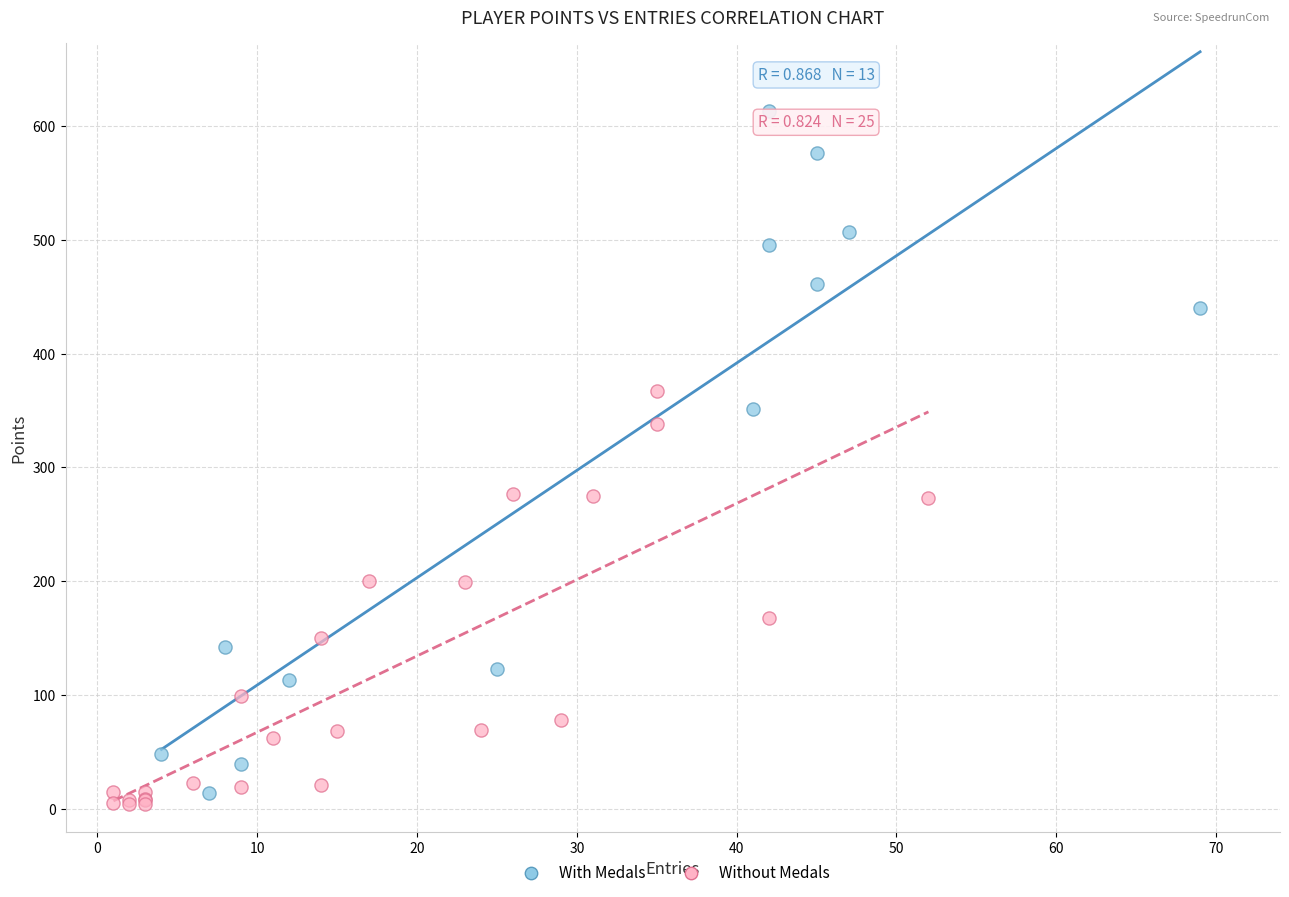

Which series has the largest Y range (max minus min)?

With Medals